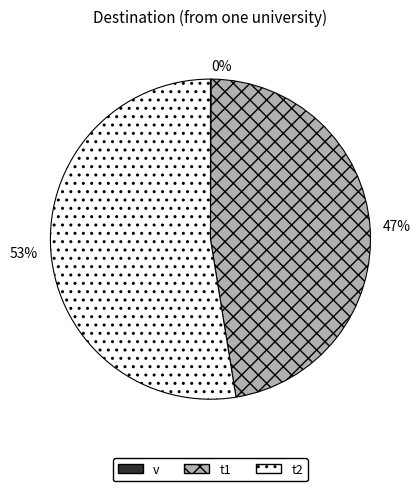

Is there any slice that represents more than half of the pie?

Yes